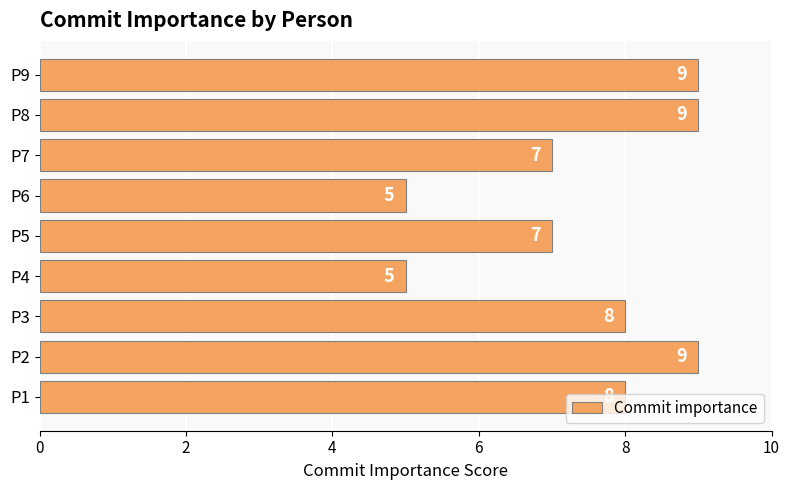

How many distinct data groups are displayed?

1